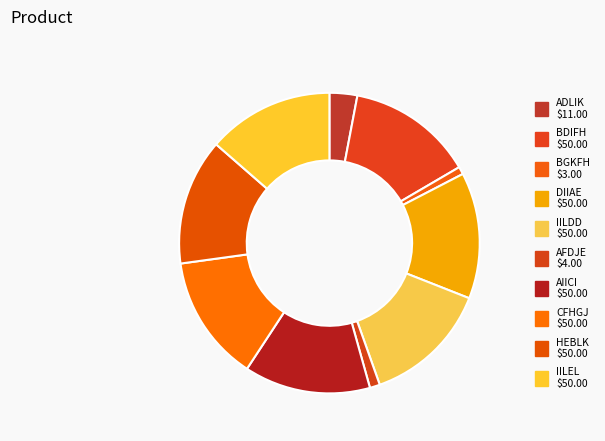

What is the change in value from ADLIK to CFHGJ?

+39